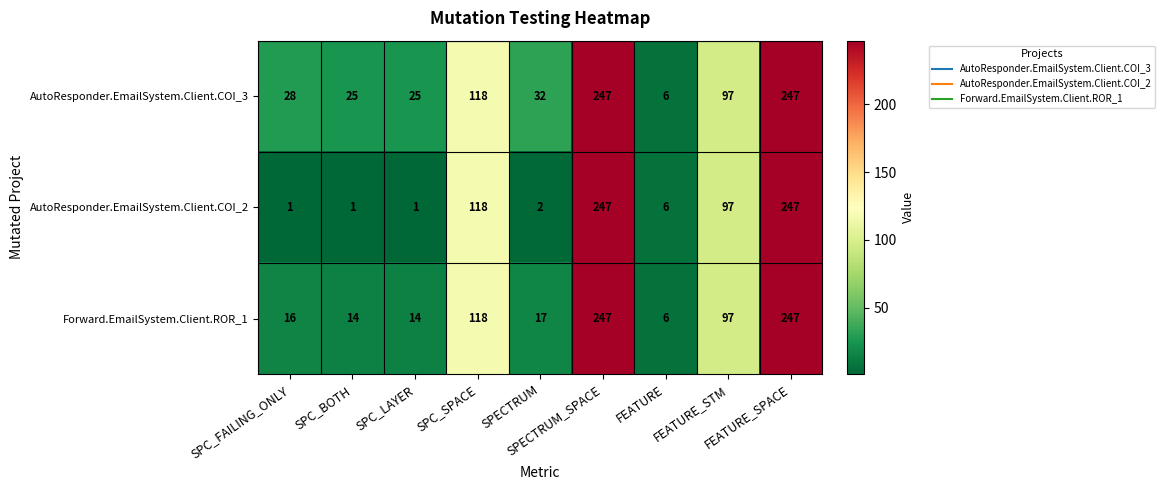

What is the minimum value shown in the chart?

1